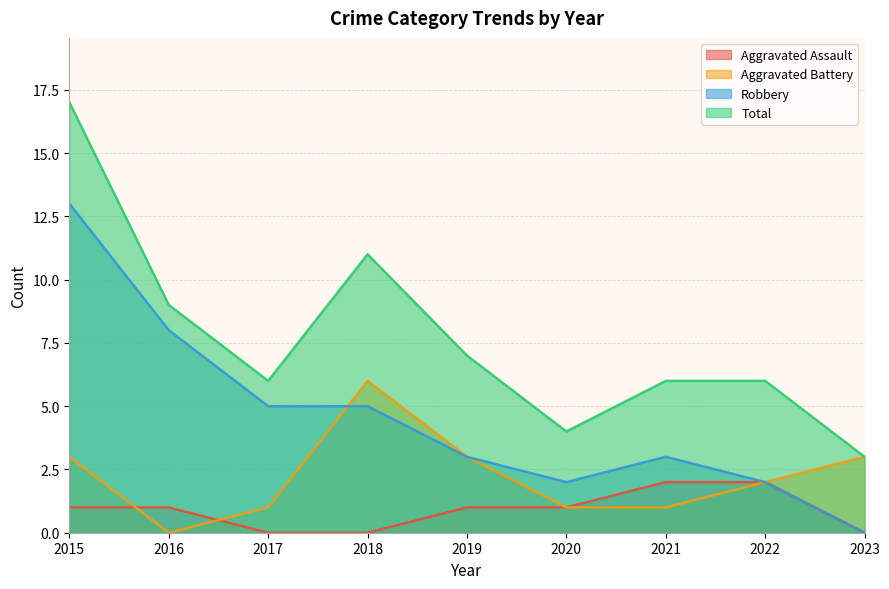

What is the difference between the Total values at 2021 and 2023?

3